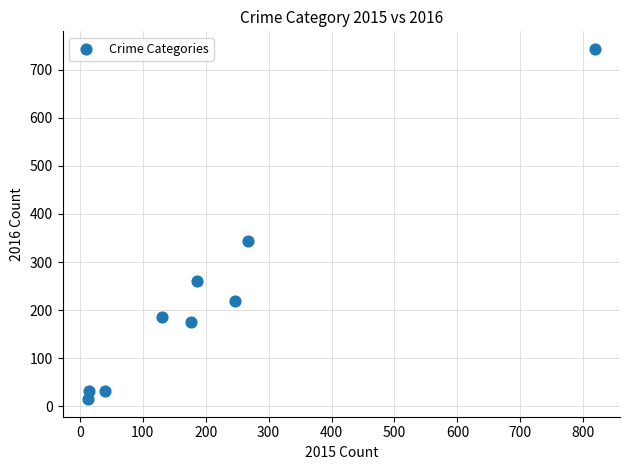

What Y value in the scatter plot is closest to 379?

343